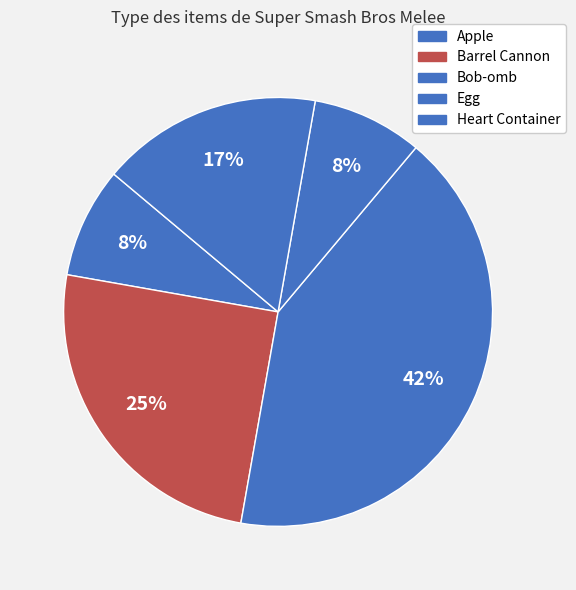

How many slices are in this pie chart?

5